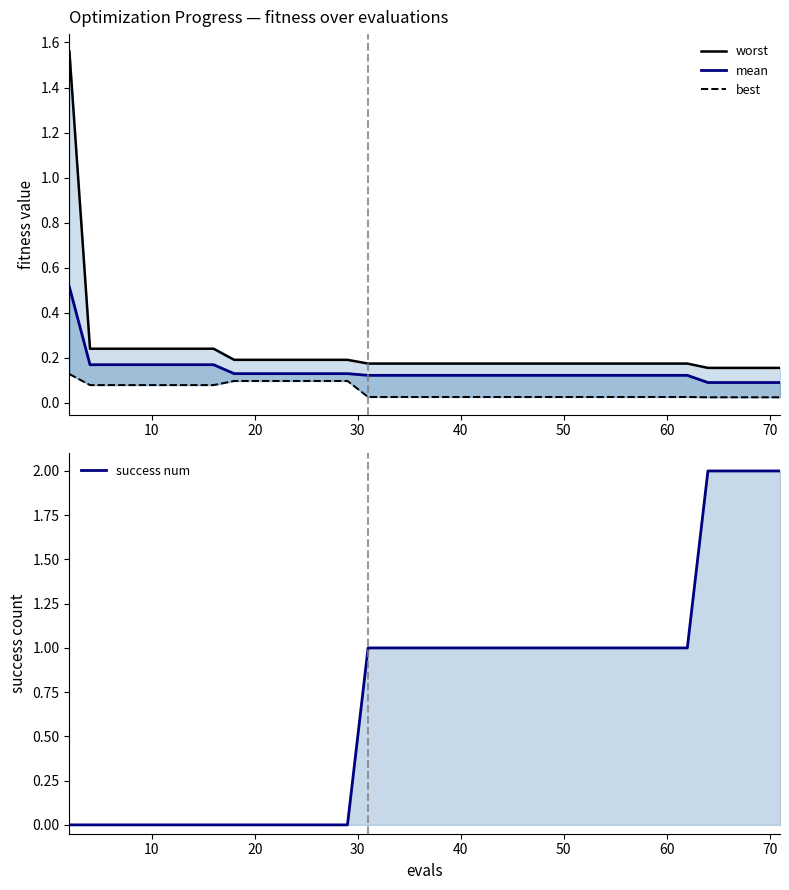

What is the maximum value for success num?

2.0